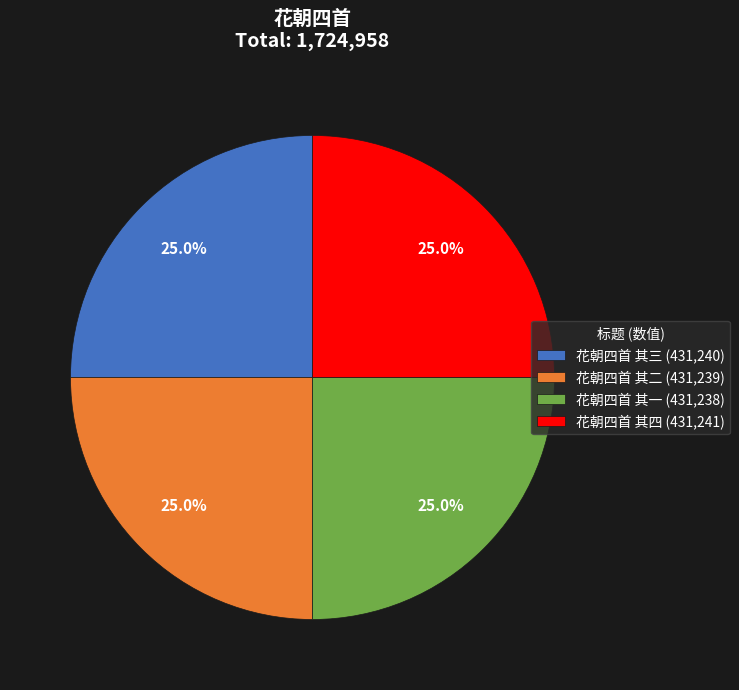

Does 花朝四首 其二 represent more than half of the total?

No